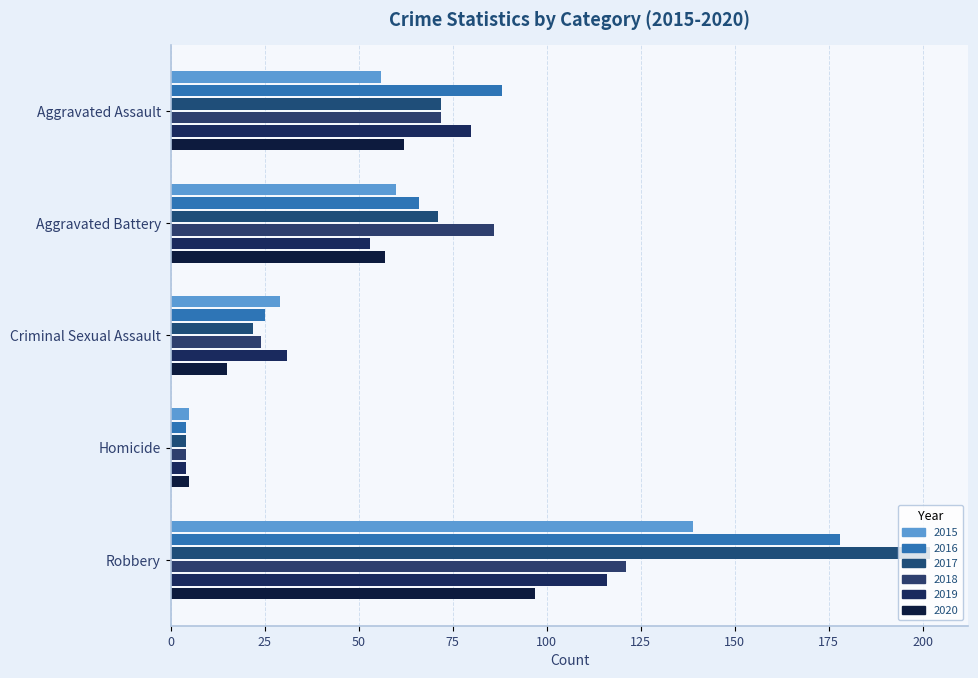

What is the difference between the highest and lowest values at Homicide?

1